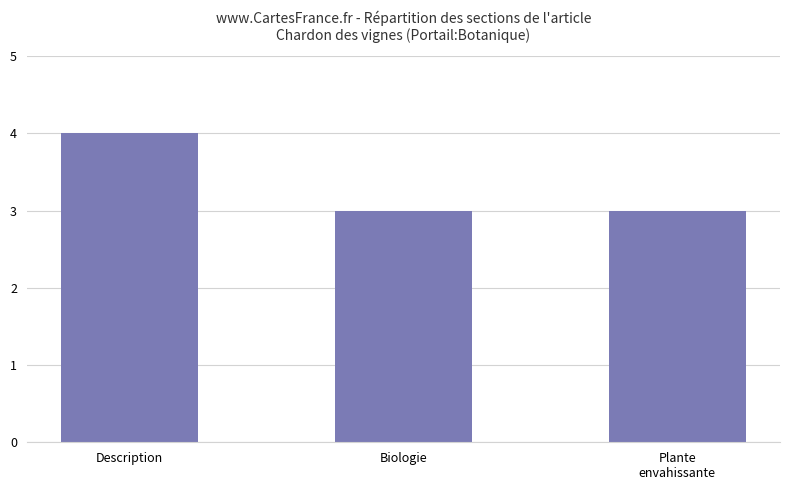

What is the label of the 1st bar from the right?

Plante
envahissante